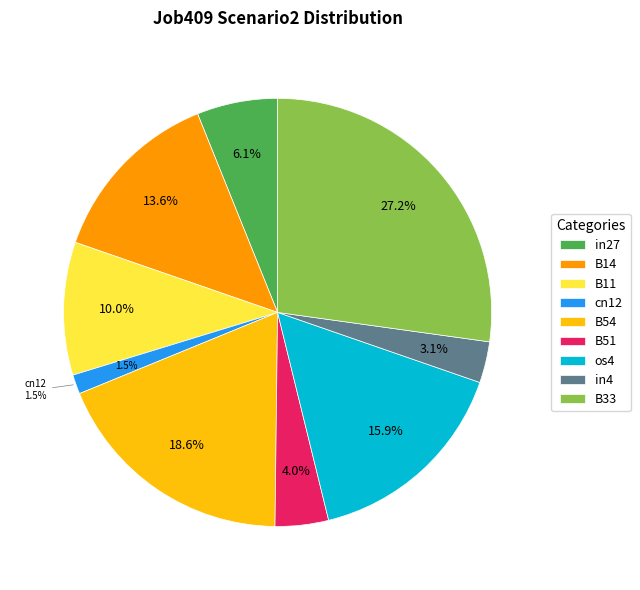

How many segments does this pie chart have?

9